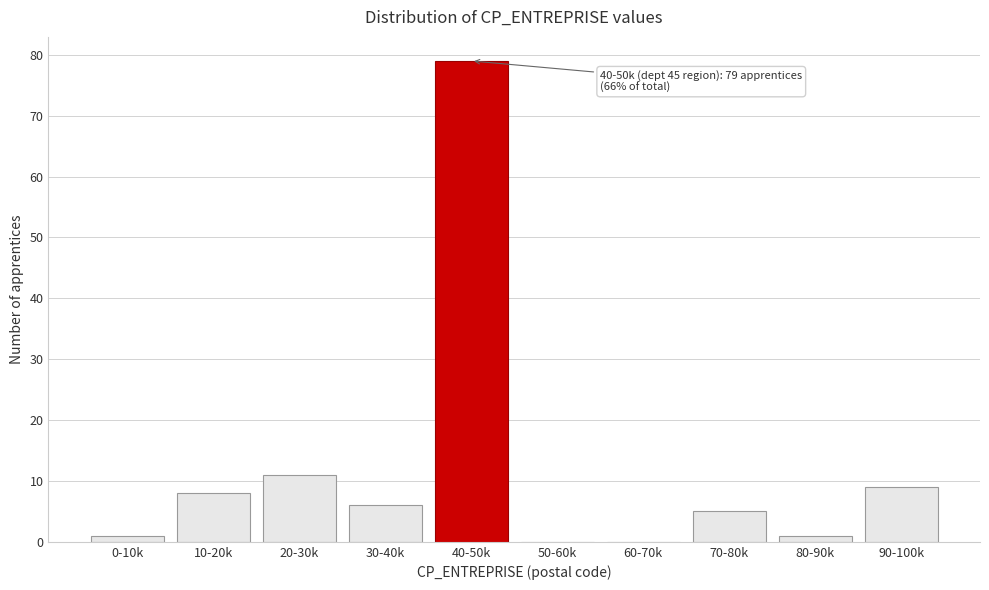

Reading left to right, extract all data points from this chart.

0-10k=1	10-20k=8	20-30k=11	30-40k=6	40-50k=79	50-60k=0	60-70k=0	70-80k=5	80-90k=1	90-100k=9